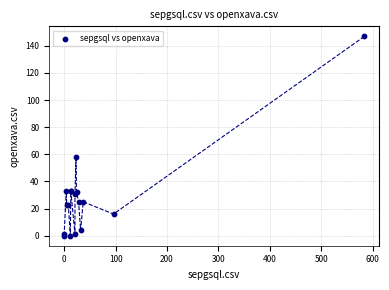

What Y value in the scatter plot is closest to 73?

58